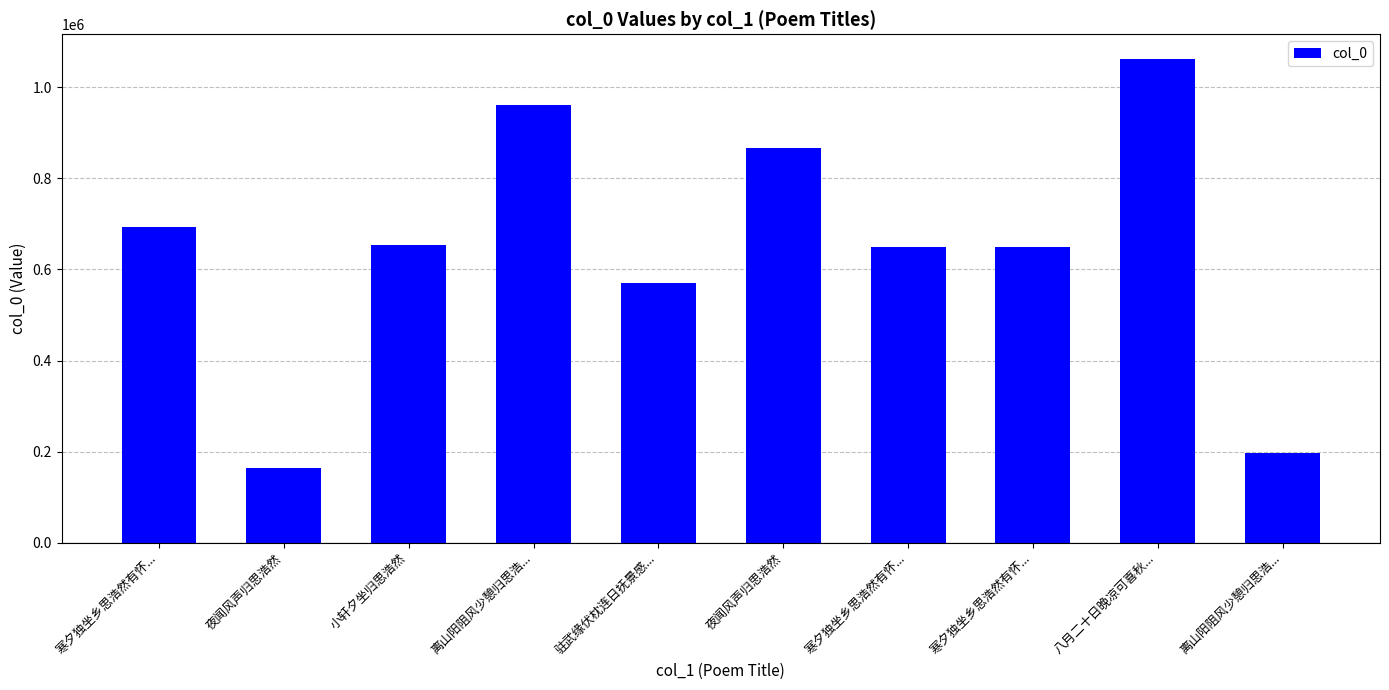

Is it true that the value at 八月二十日晚凉可喜秋... is 1861166?

False